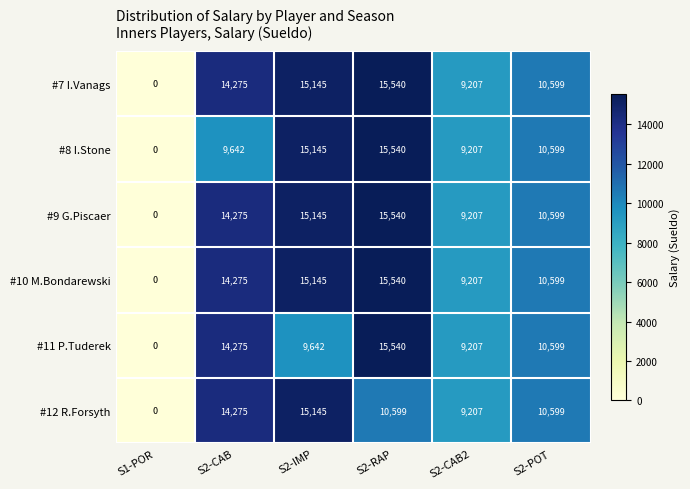

At which label does #11 P.Tuderek first exceed 10599?

S2-CAB